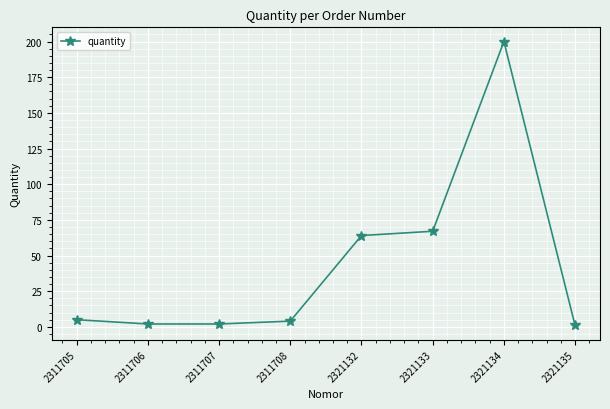

Reading left to right, extract all data points from this chart.

5	2	2	4	64	67	200	1